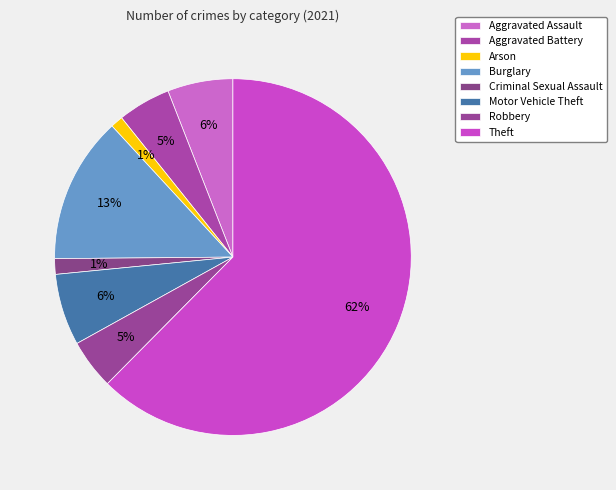

What is the ratio of the value at Aggravated Battery to the value at Robbery?

1.1